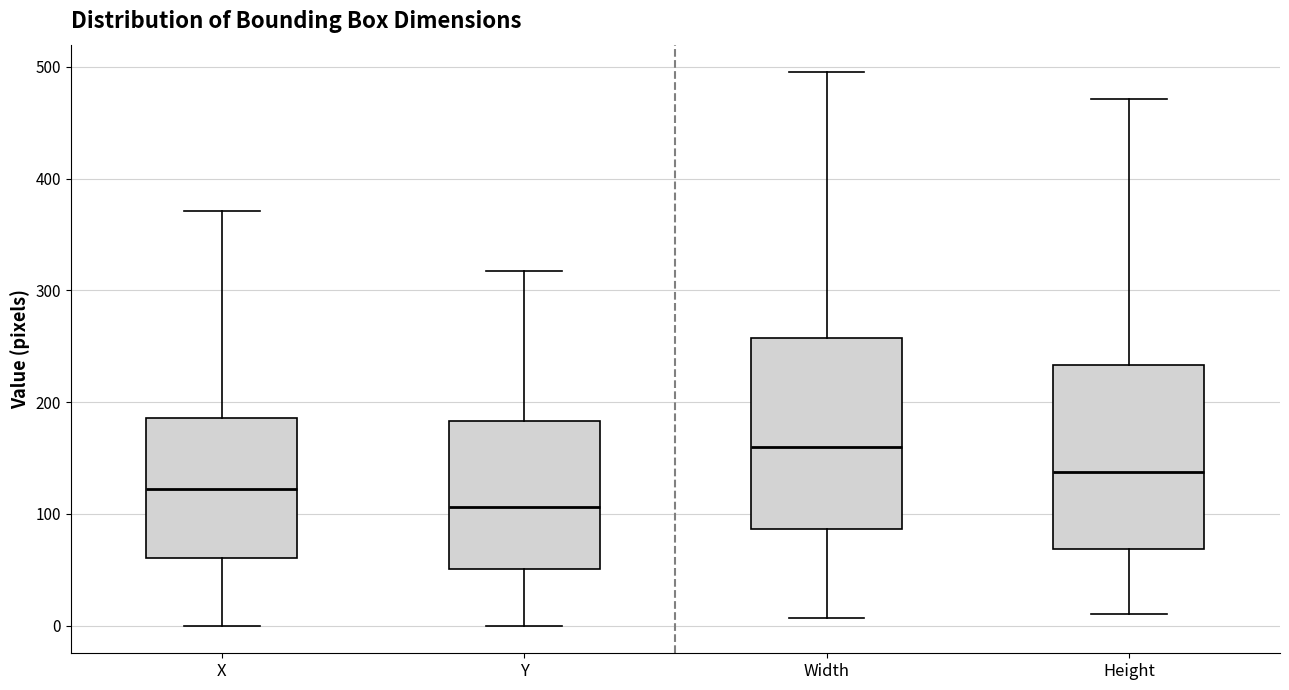

Reading left to right, read every box against the y-axis: the position of its median line, the range the box covers, and the ends of its whiskers. The values are not printed on the chart, so give them approximately, as read against the axis.

X: median 120, box 60 to 190, whiskers 0 to 370
Y: median 110, box 50 to 180, whiskers 0 to 320
Width: median 160, box 90 to 260, whiskers 10 to 500
Height: median 140, box 70 to 230, whiskers 10 to 470